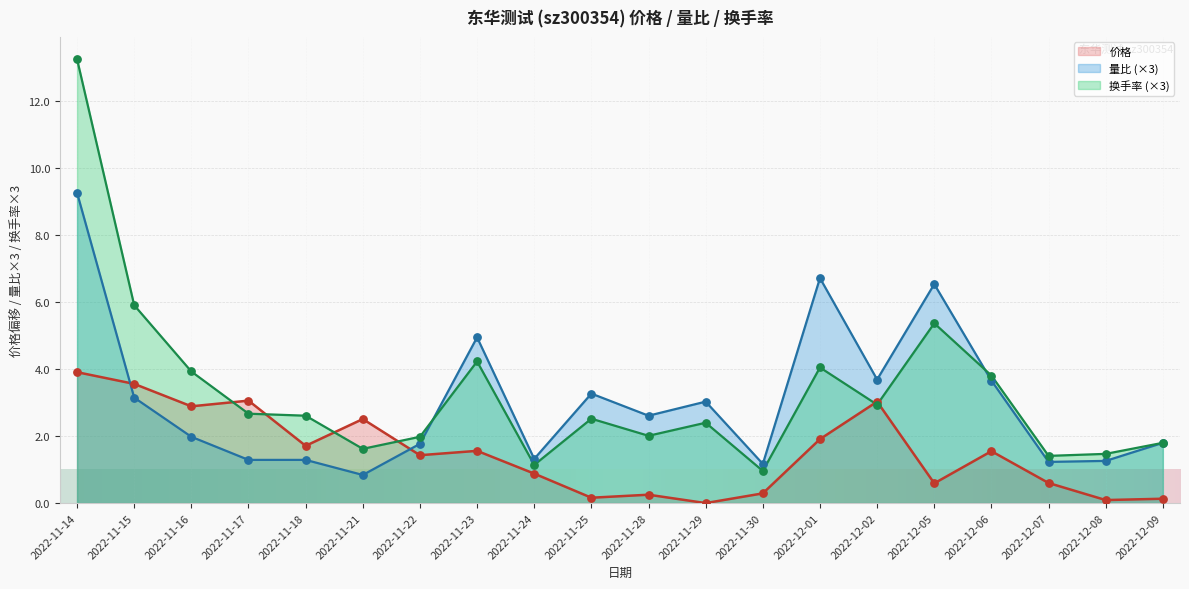

At which category is the sum across all series the highest?

2022-11-14